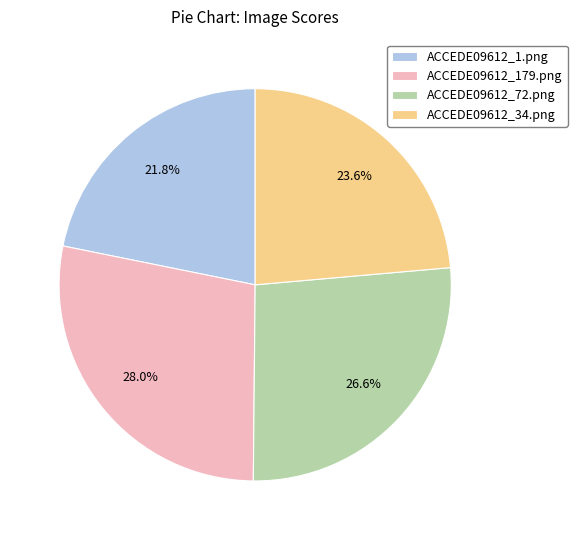

To the nearest percent, what is the difference between the largest and smallest slice percentages?

6%